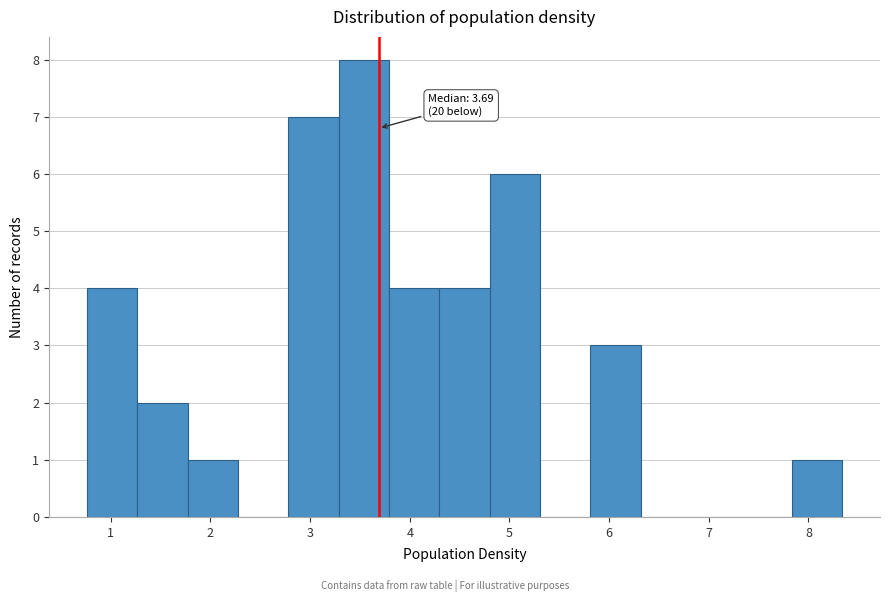

Which range on the x-axis has the tallest bar?

3.3 to 3.8